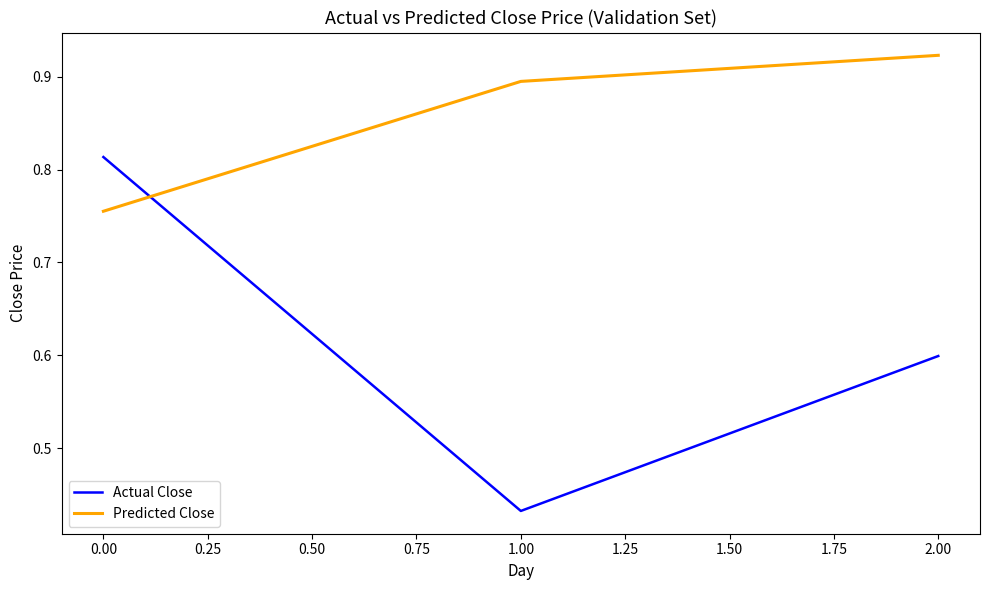

How many categories are shown in the chart?

3